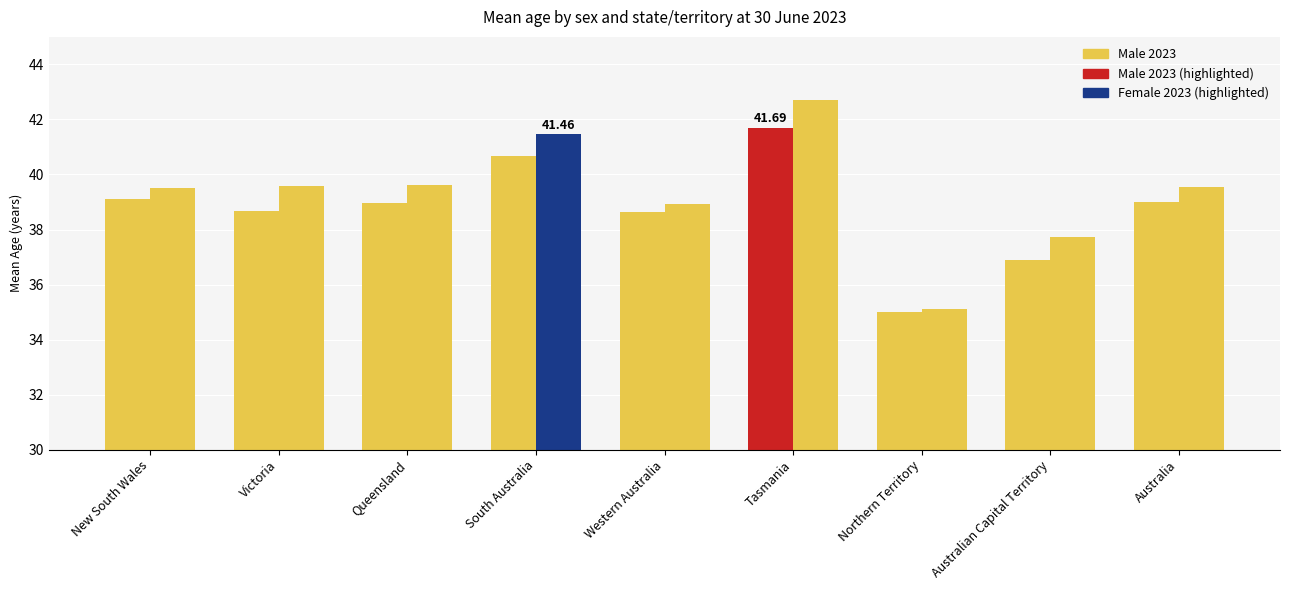

At which category is the sum across all series the highest?

Tasmania